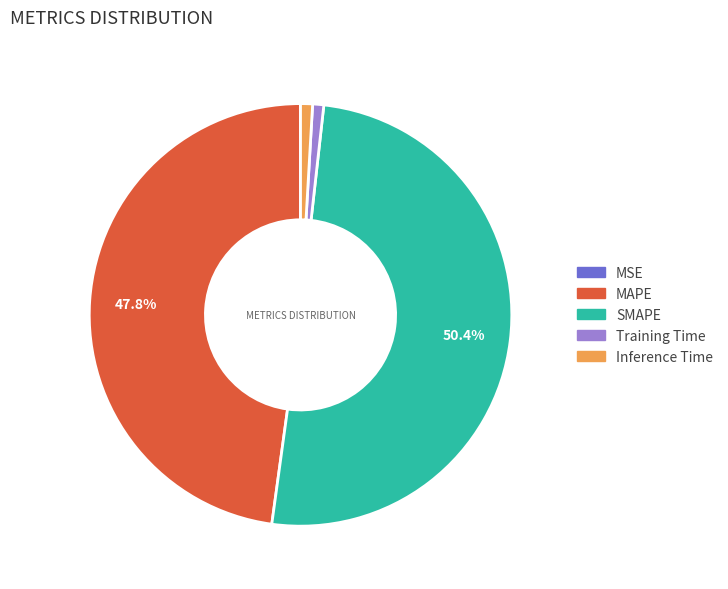

Which slice is the largest?

SMAPE